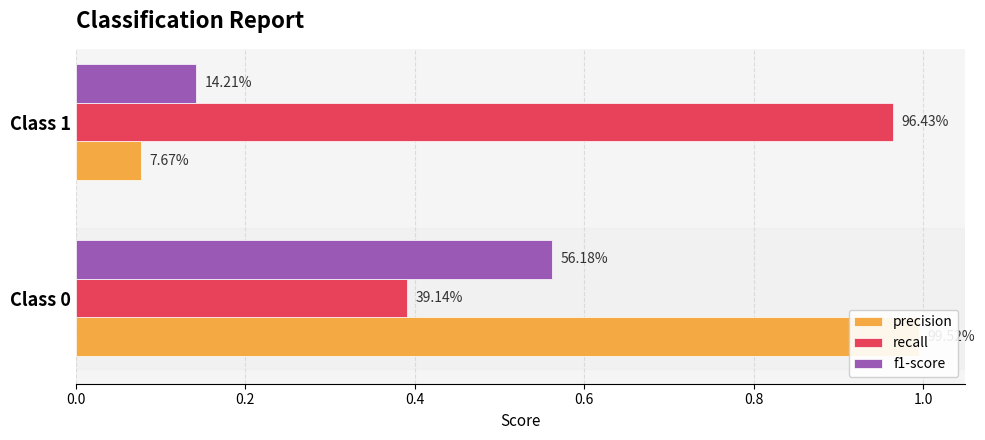

How many series are shown in this chart?

3